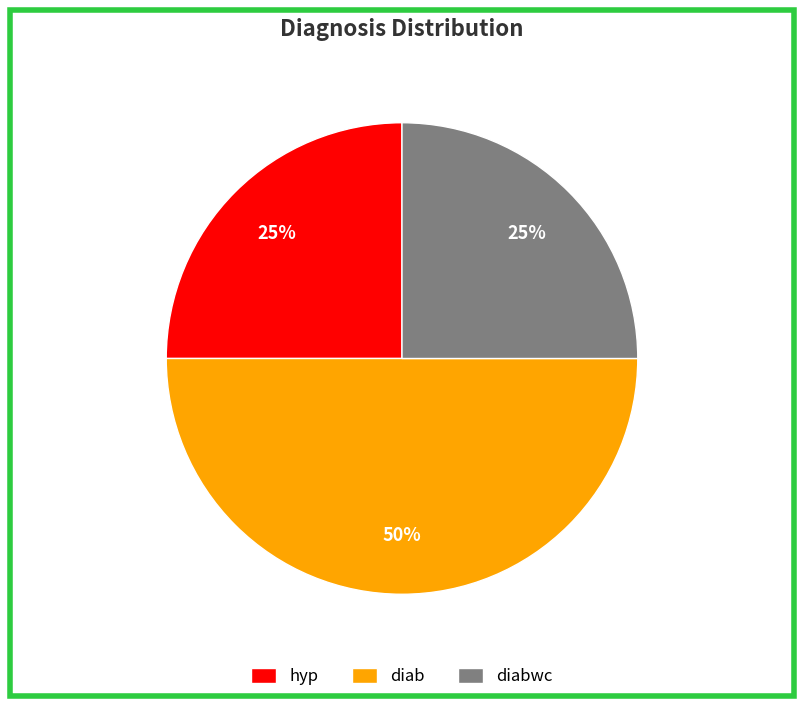

To the nearest percent, what percentage of the pie is diab?

50%